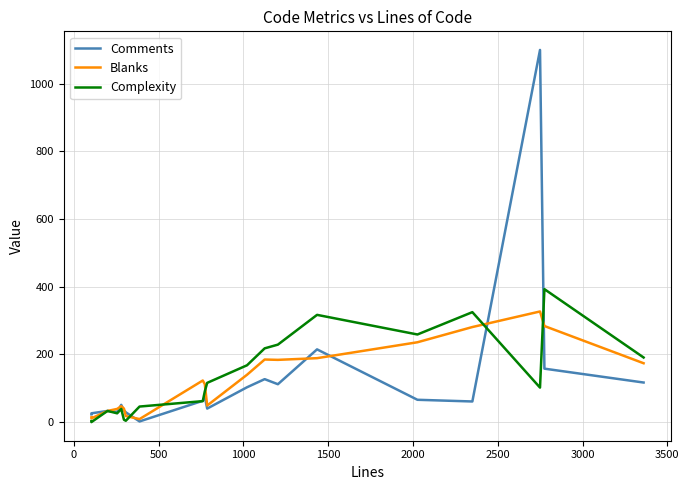

Does the chart display data point markers on the line(s)?

No